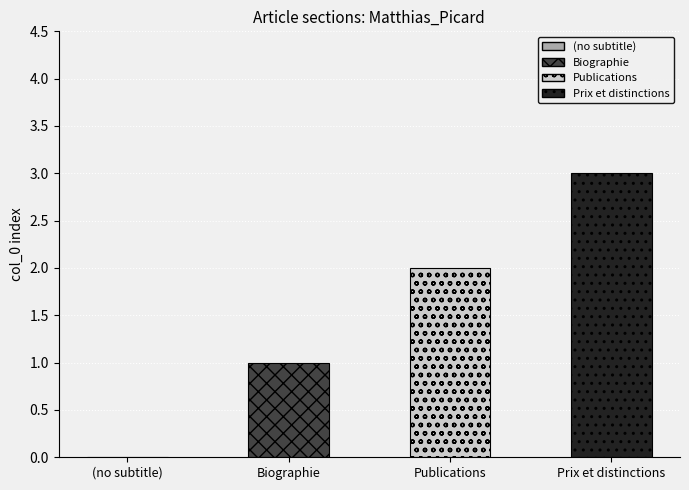

Reading left to right, list all the values displayed in this chart.

(no subtitle)=0	Biographie=1	Publications=2	Prix et distinctions=3